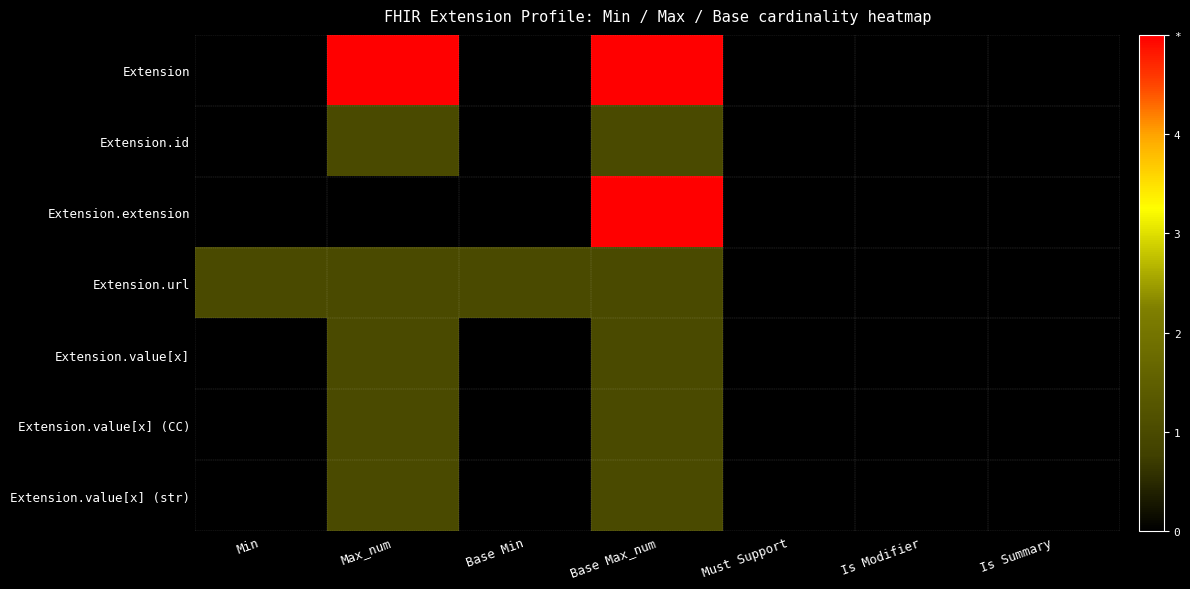

What is the spread (max minus min) of values at Base Min?

1